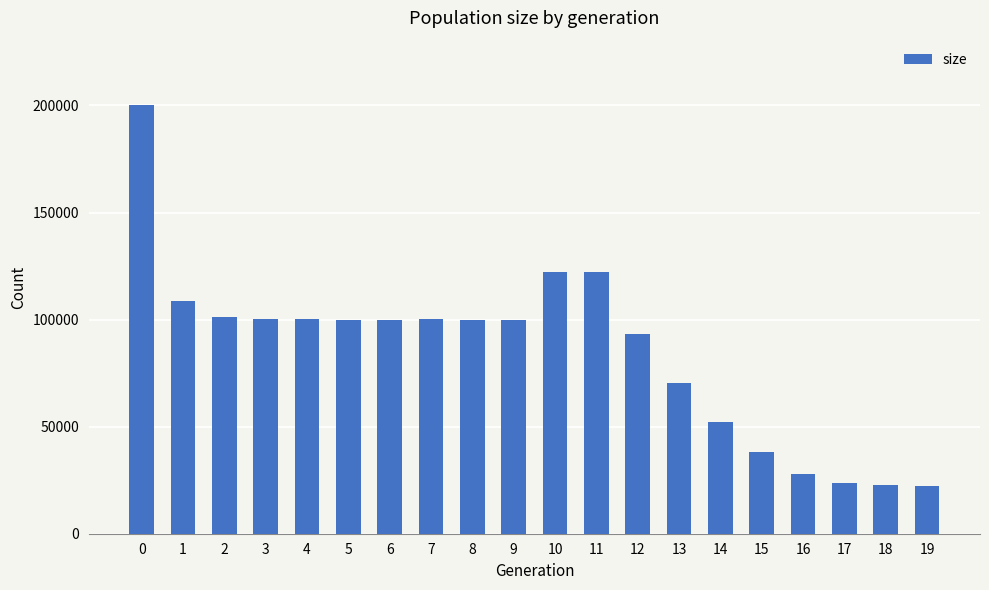

The chart shows a value of 23590 at 17. True or false?

True